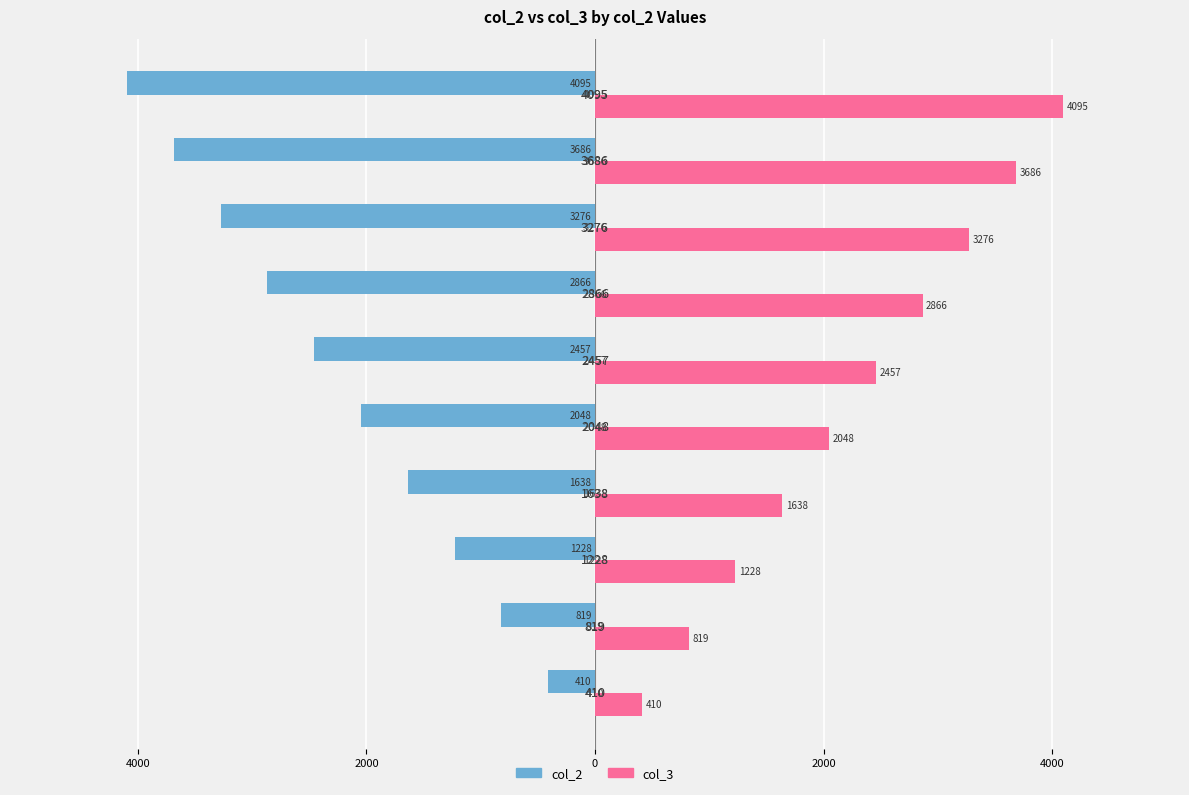

What are all the series names shown in the legend?

col_2, col_3